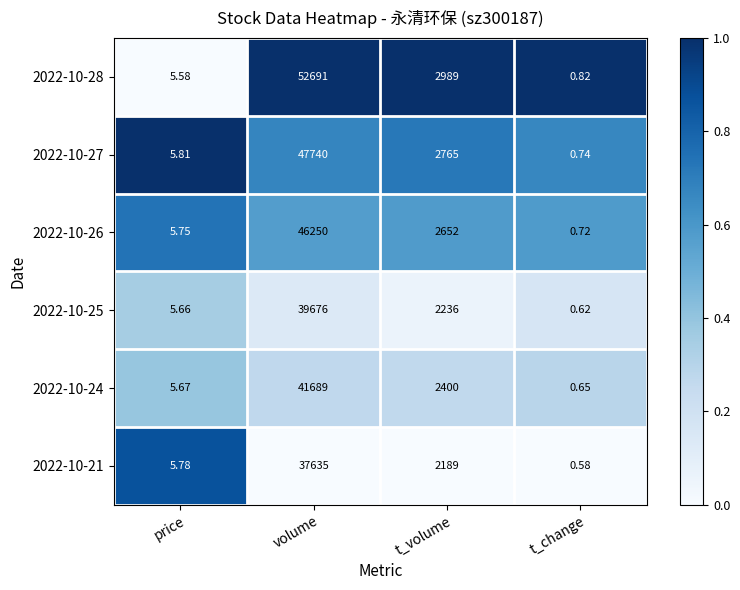

At which category is the sum across all series the highest?

volume